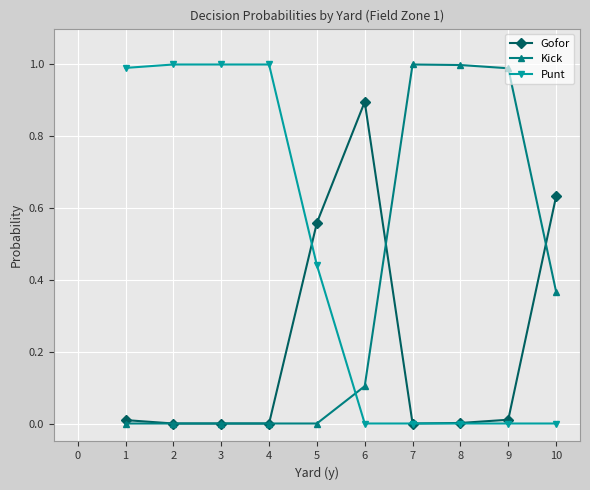

Between 1 and 10, which series saw the biggest shift?

Punt